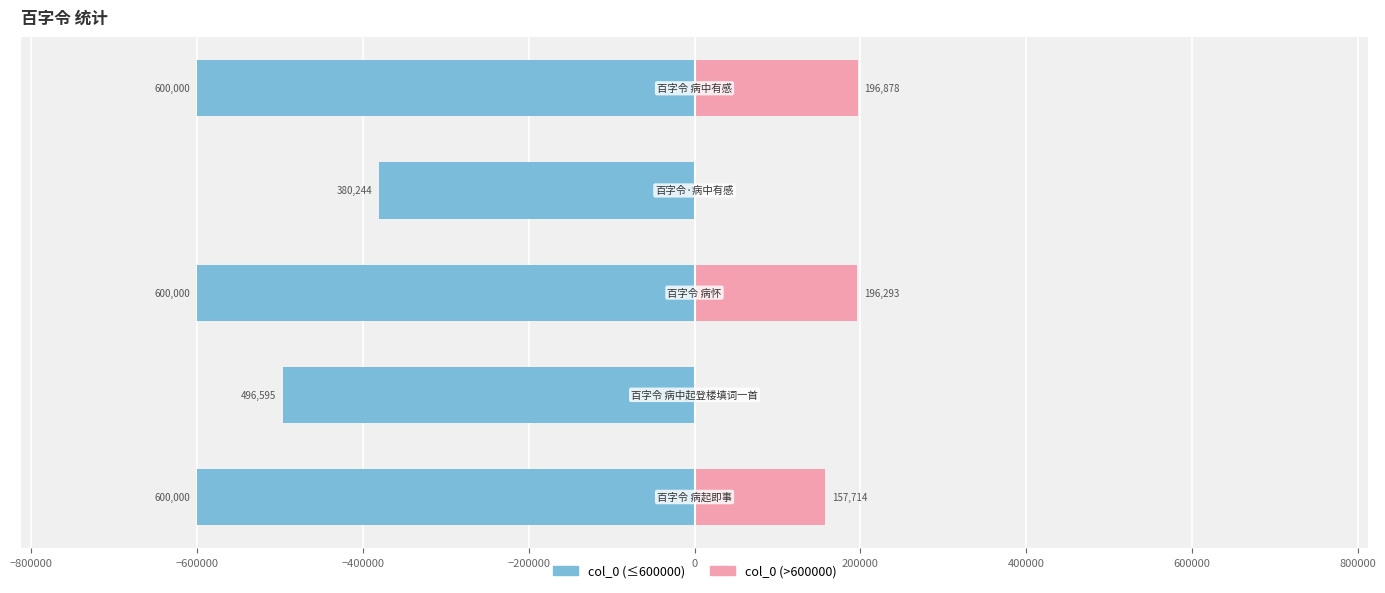

Is it true that col_0 (right) equals 267160 at −600000?

False